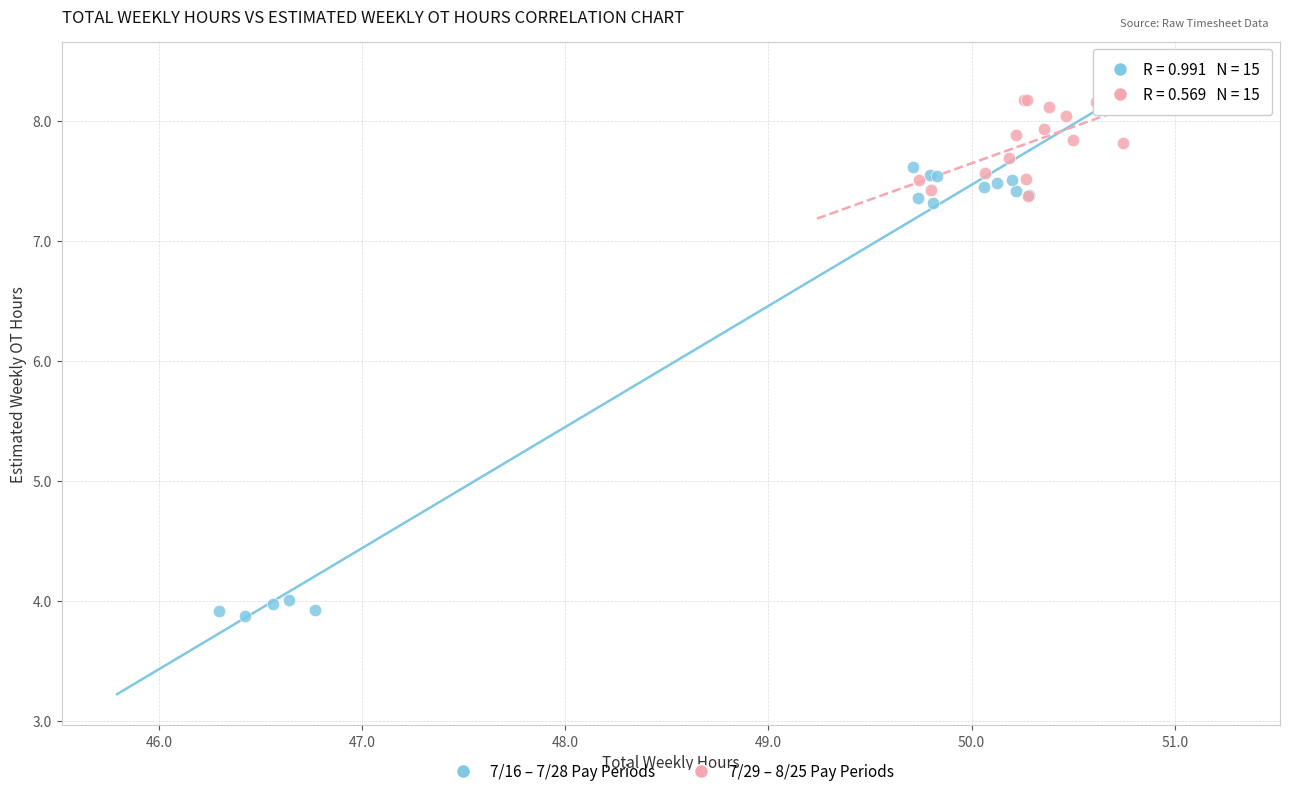

Which series contains the lowest Y value?

7/16 – 7/28 Pay Periods